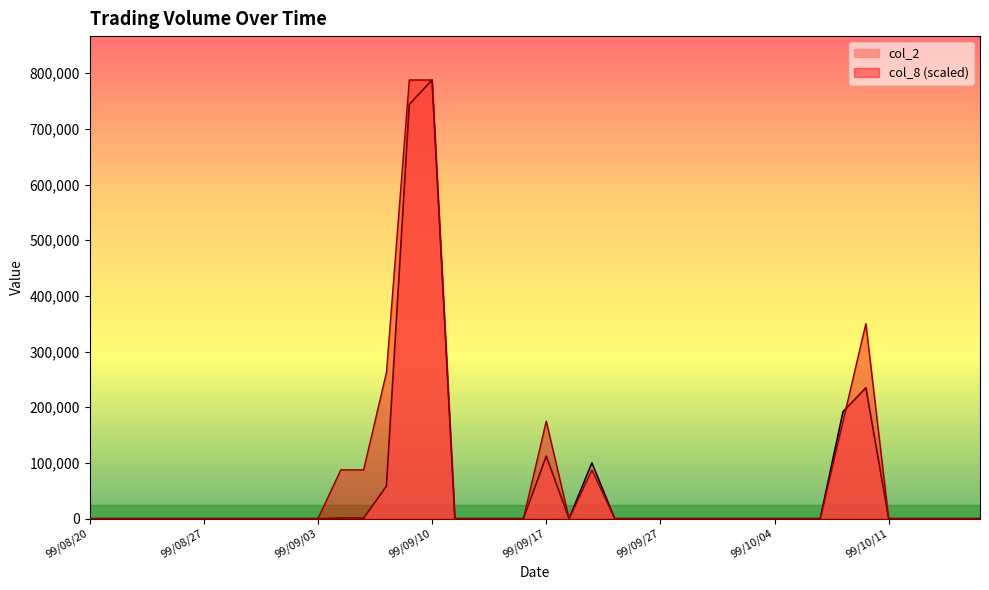

What are all the series names shown in the legend?

col_2, col_8 (scaled)